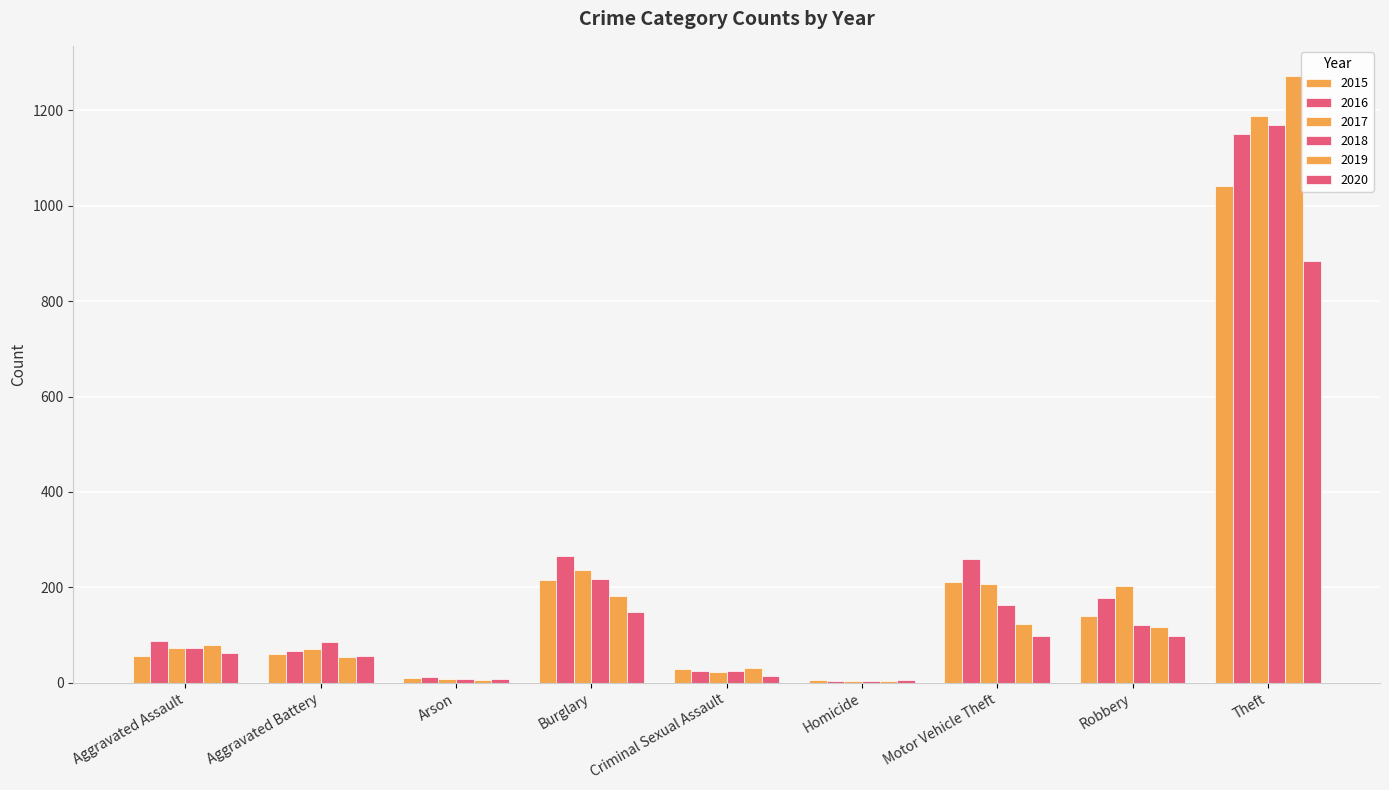

How many distinct data groups are displayed?

6